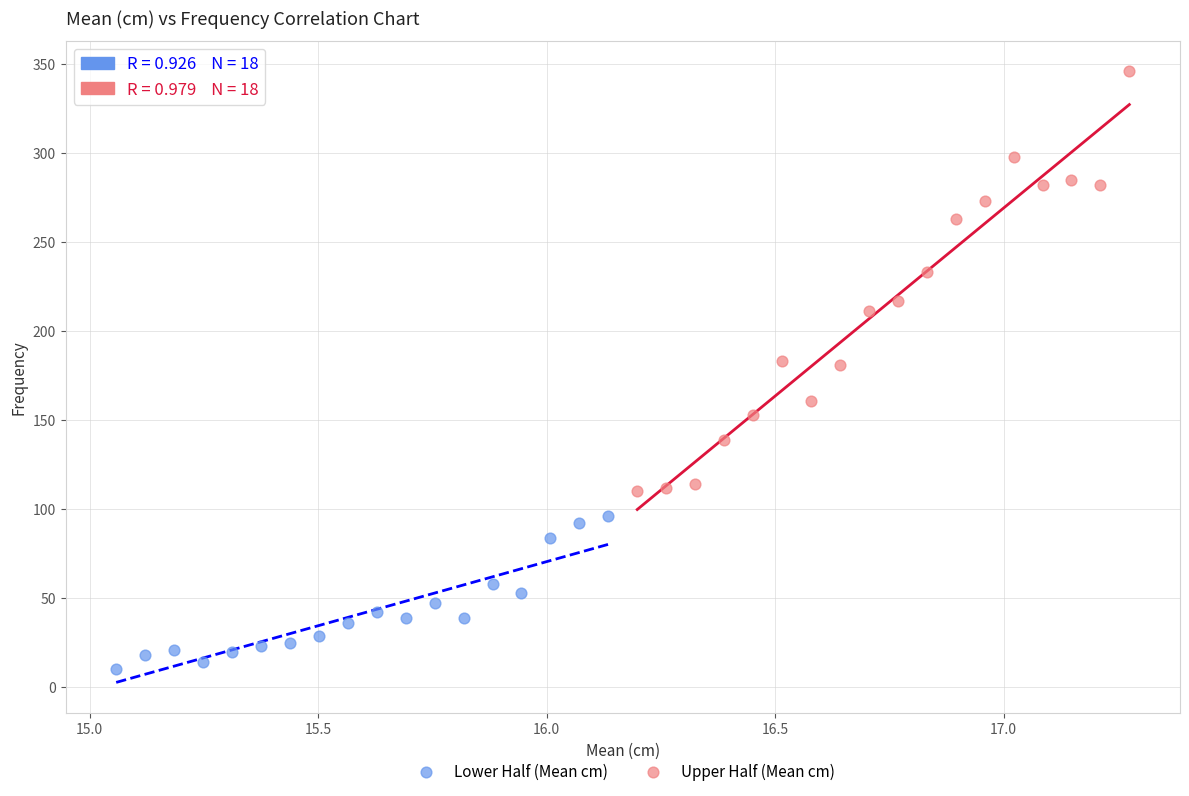

Which series contains the highest Y value?

Upper Half (Mean cm)